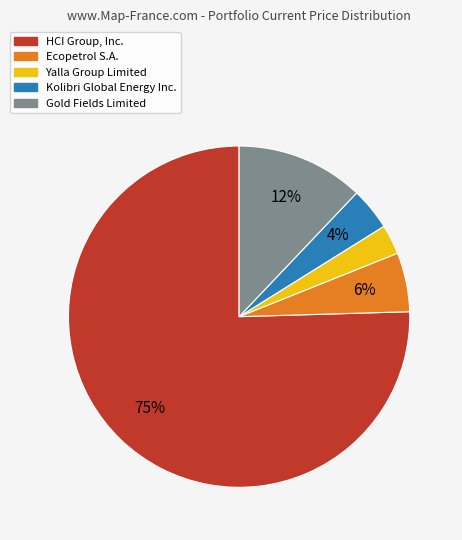

Is there any slice that represents more than half of the pie?

Yes